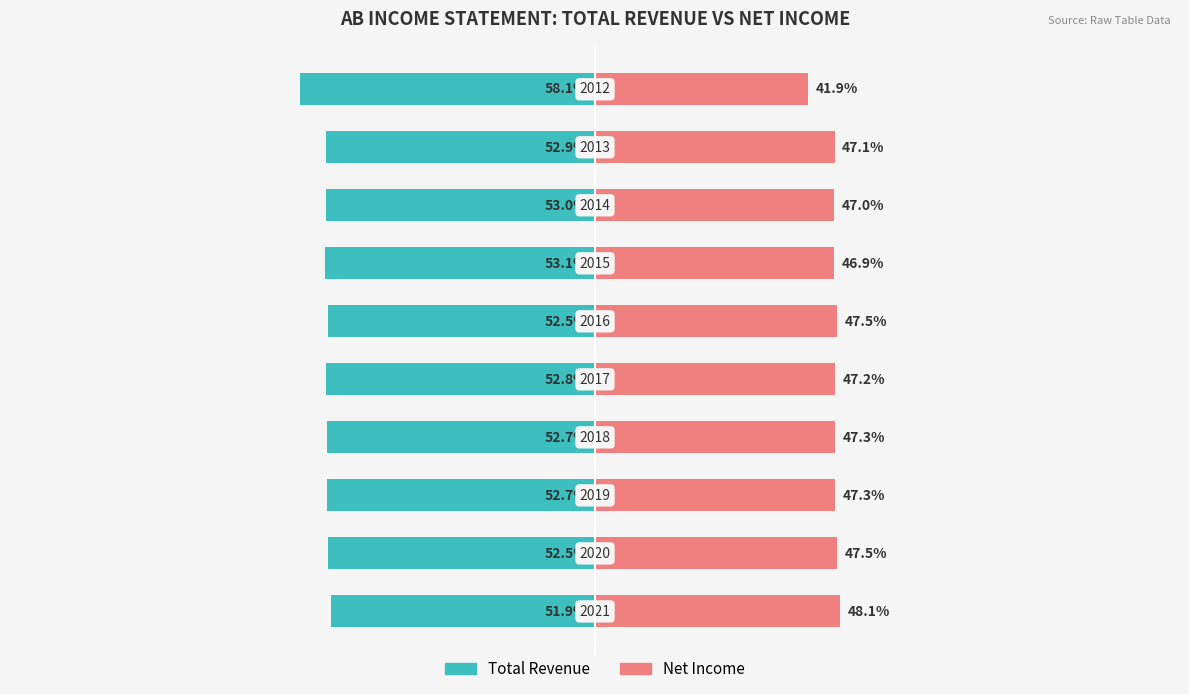

How many groups of bars are there?

10